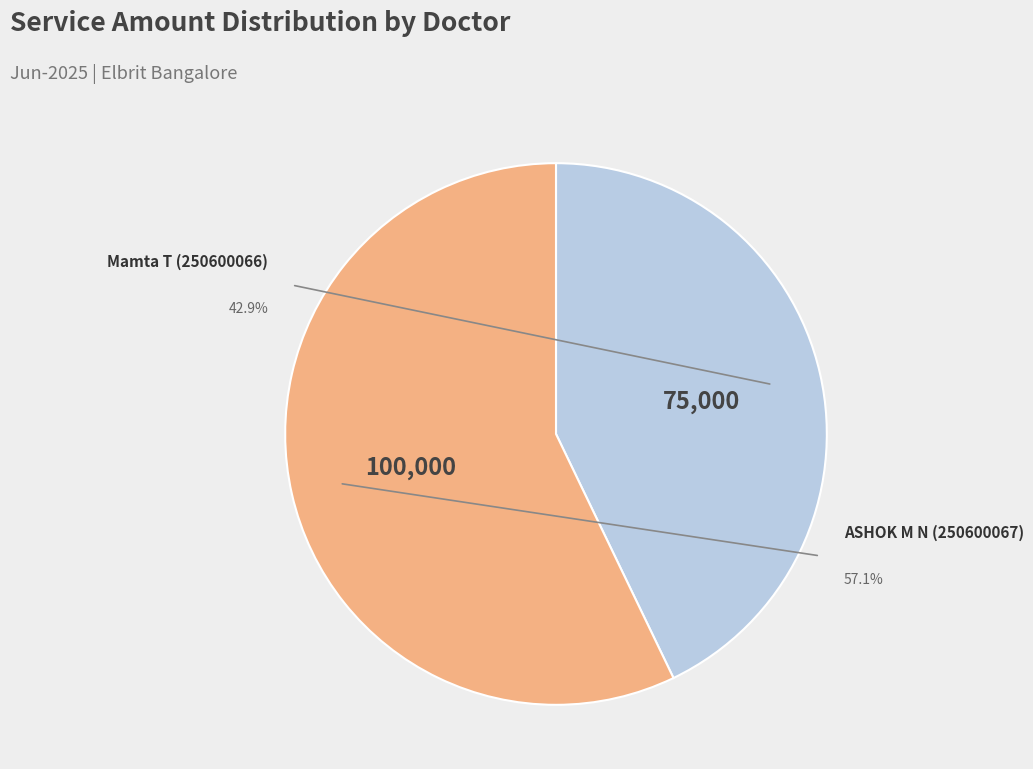

Does Mamta T (250600066) account for over 50% of the chart?

No